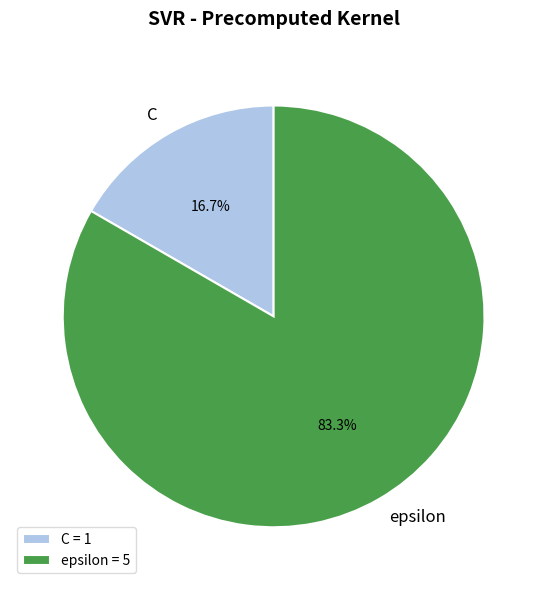

Is epsilon the majority of the pie?

Yes